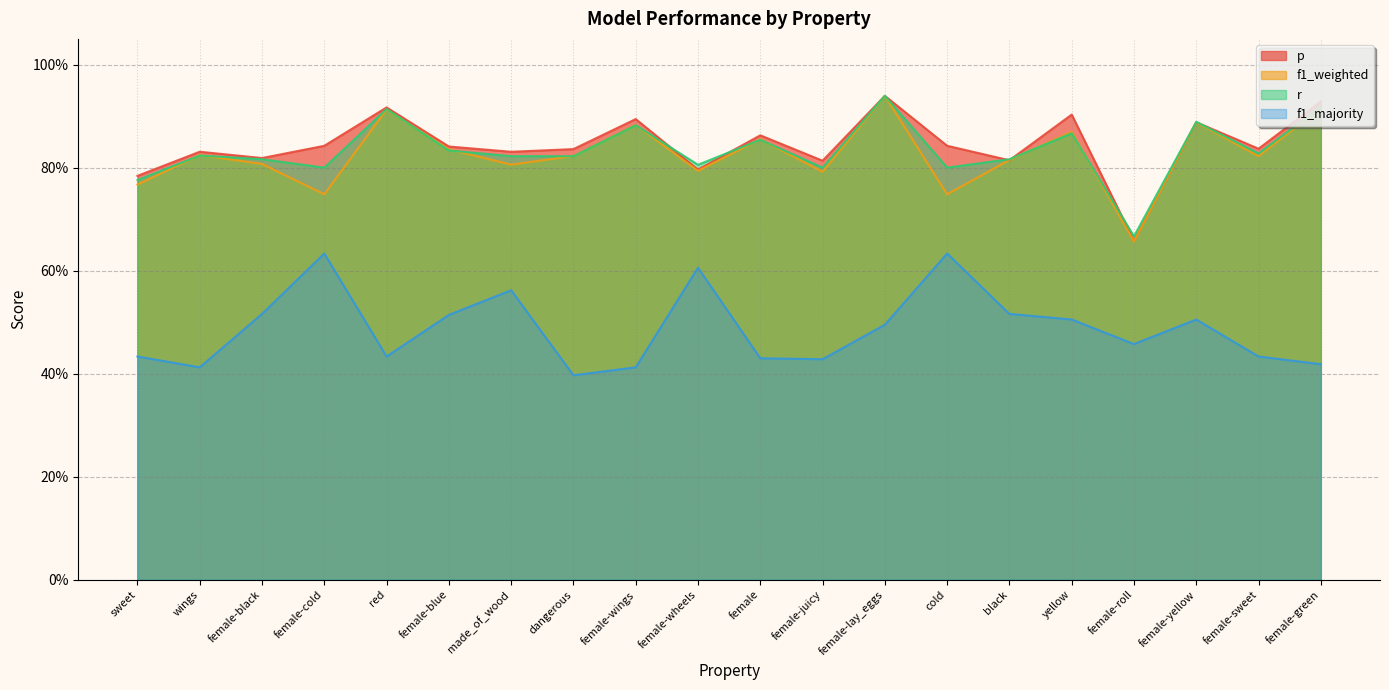

Rank the series at made_of_wood from lowest to highest value.

f1_majority, f1_weighted, r, p